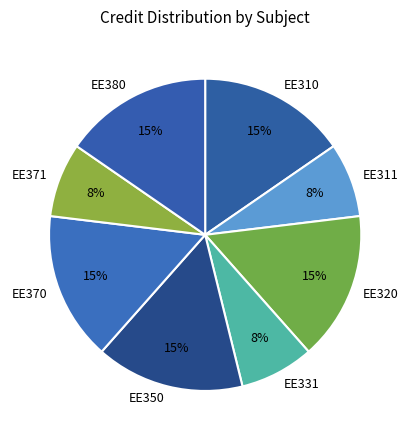

What percentage is the EE350 slice, to the nearest percent?

15%